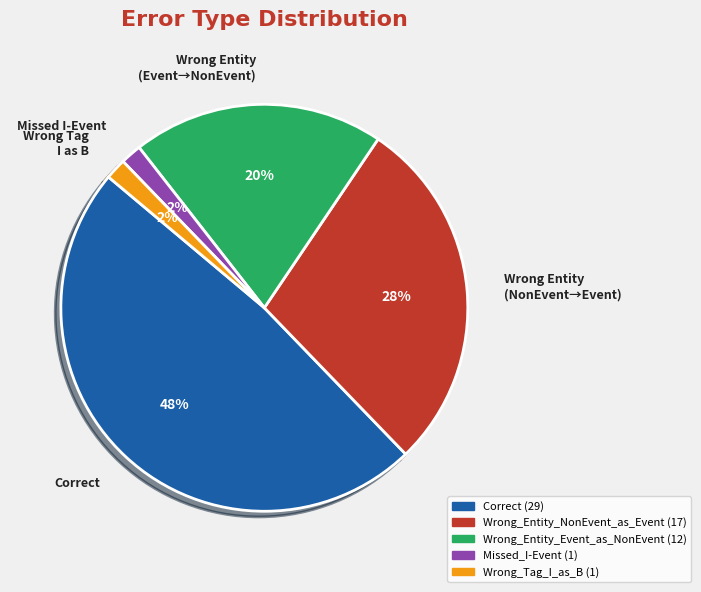

To the nearest percent, what is the average slice percentage?

20%